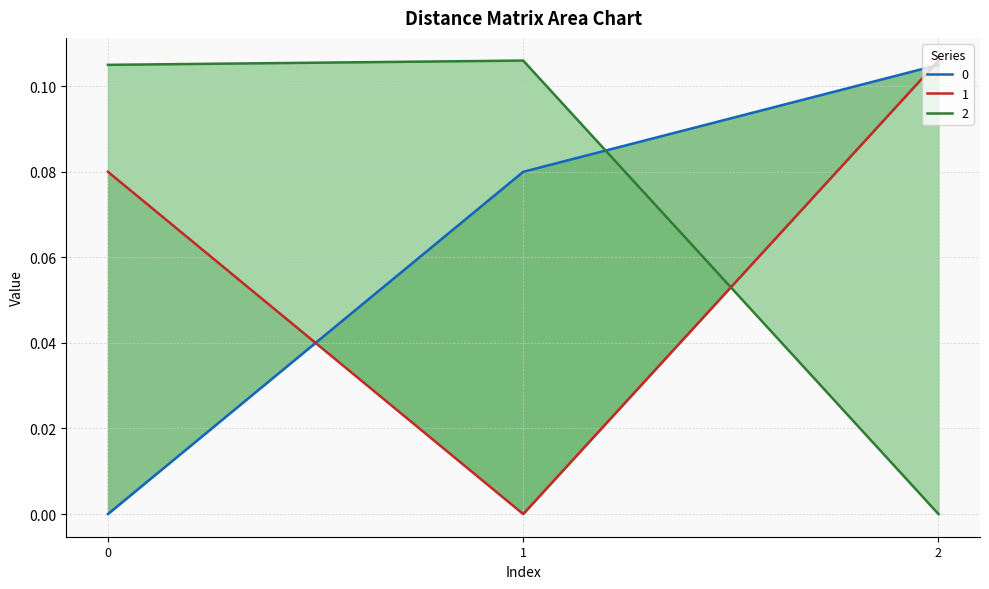

What are all the series names shown in the legend?

0, 1, 2